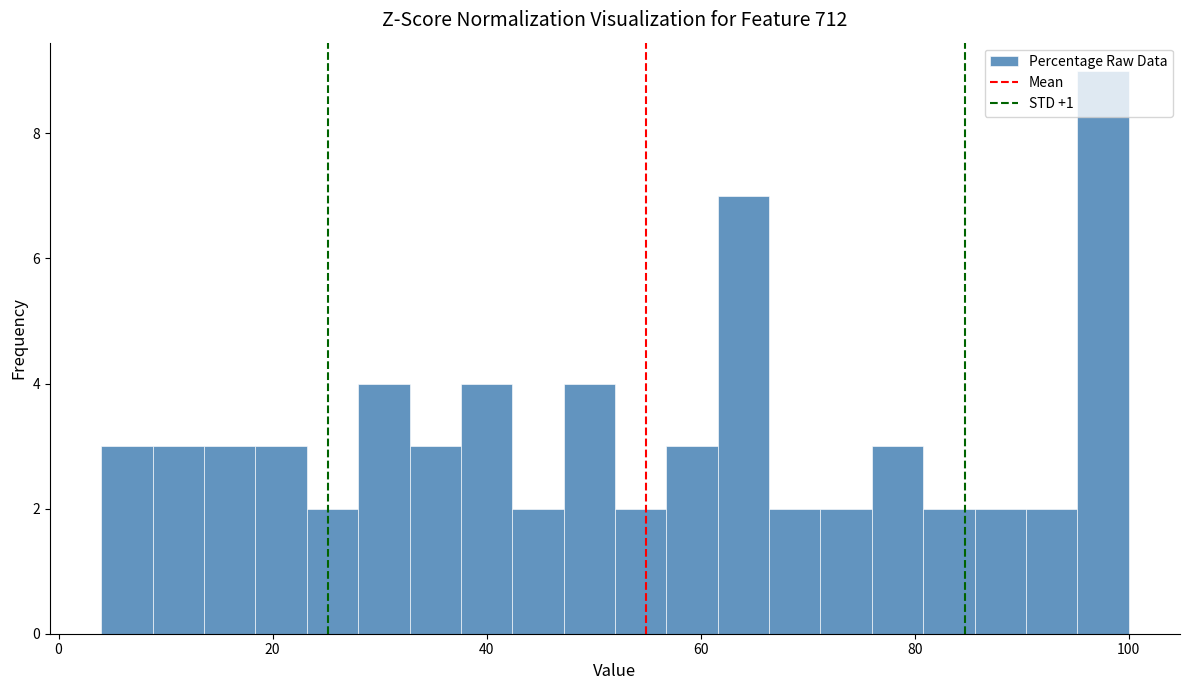

Around what value on the x-axis is the tallest bar? Give the approximate position of its centre, as read against the axis.

98